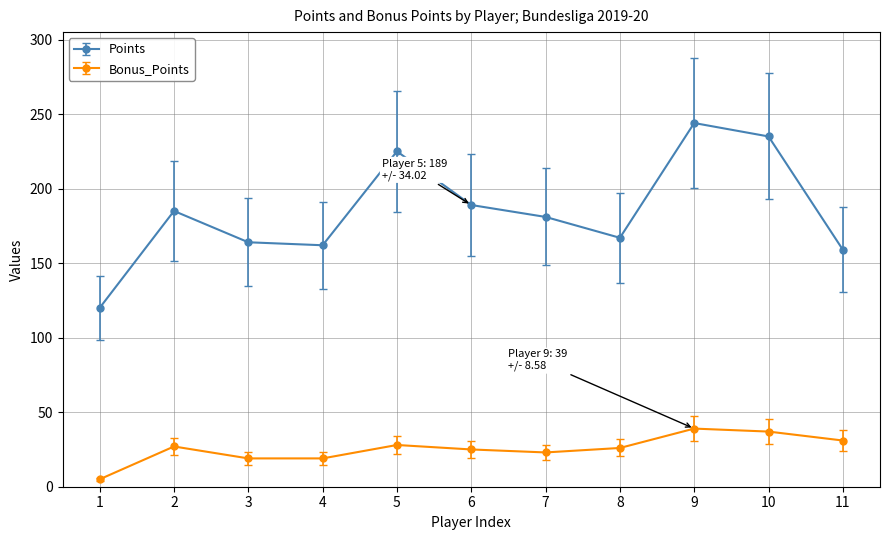

Which category has the highest value in the Points series?

9